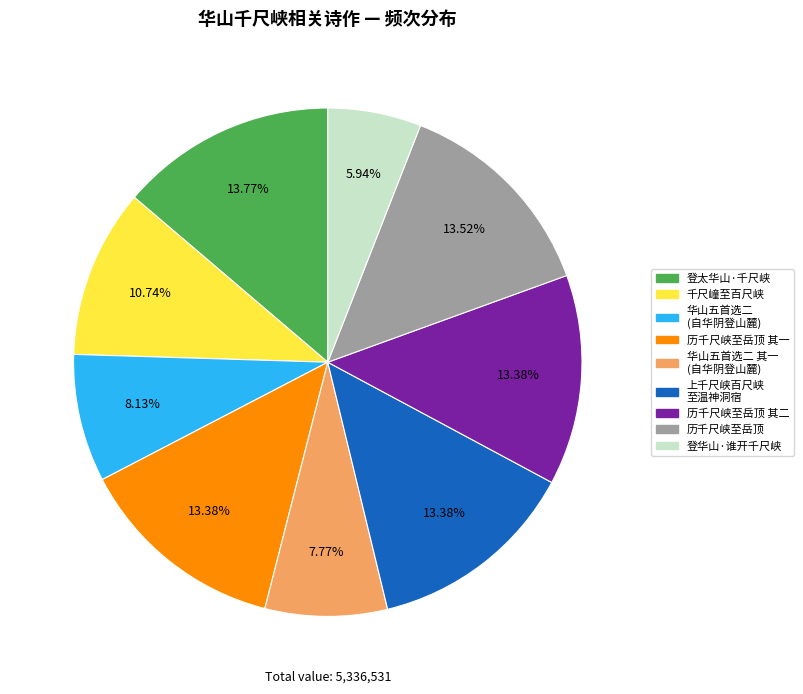

What percentage is the 登太华山·千尺峡 slice, to the nearest percent?

14%